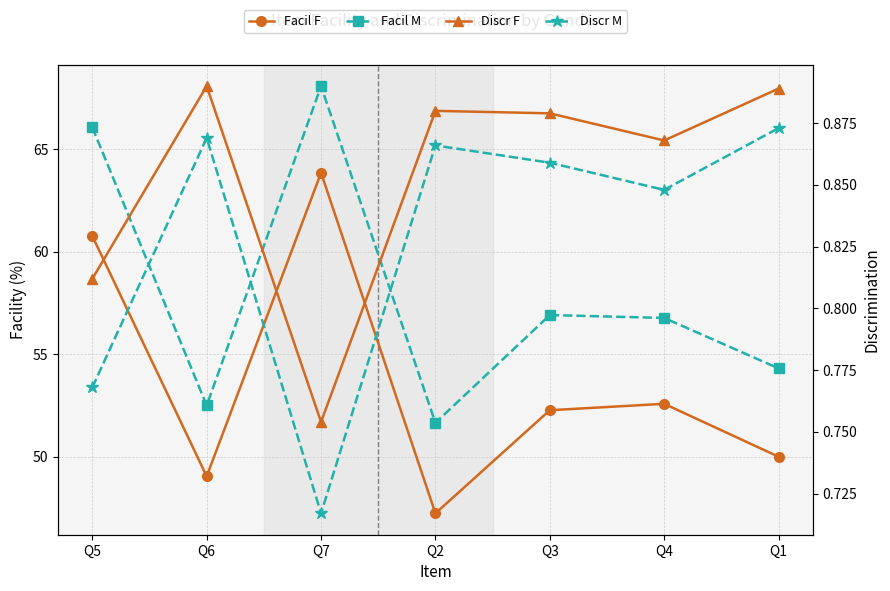

What is the approximate value of Facil F at Q7?

63.9